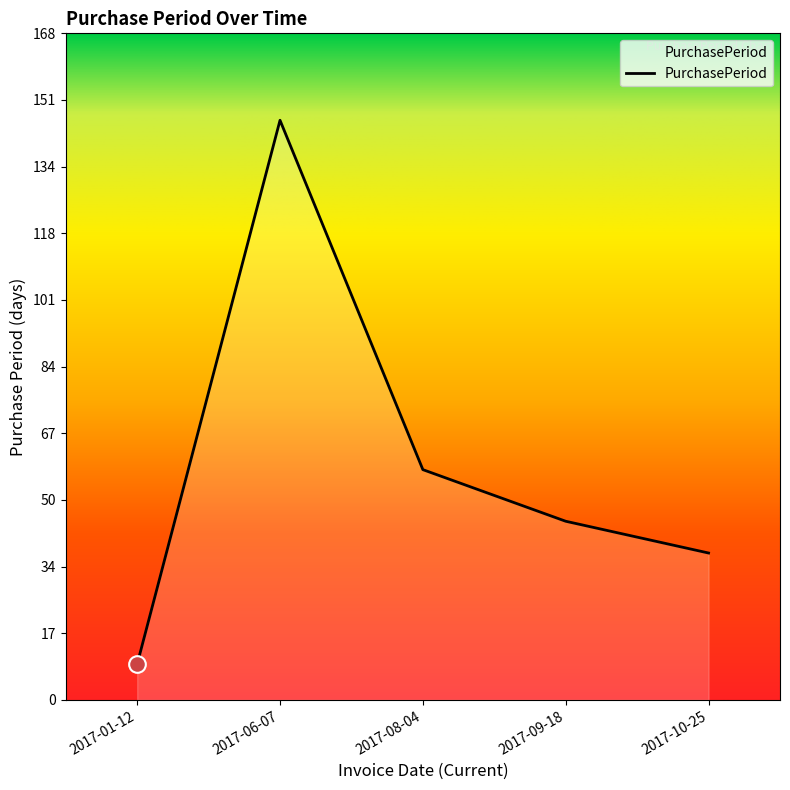

What is the average value?

59